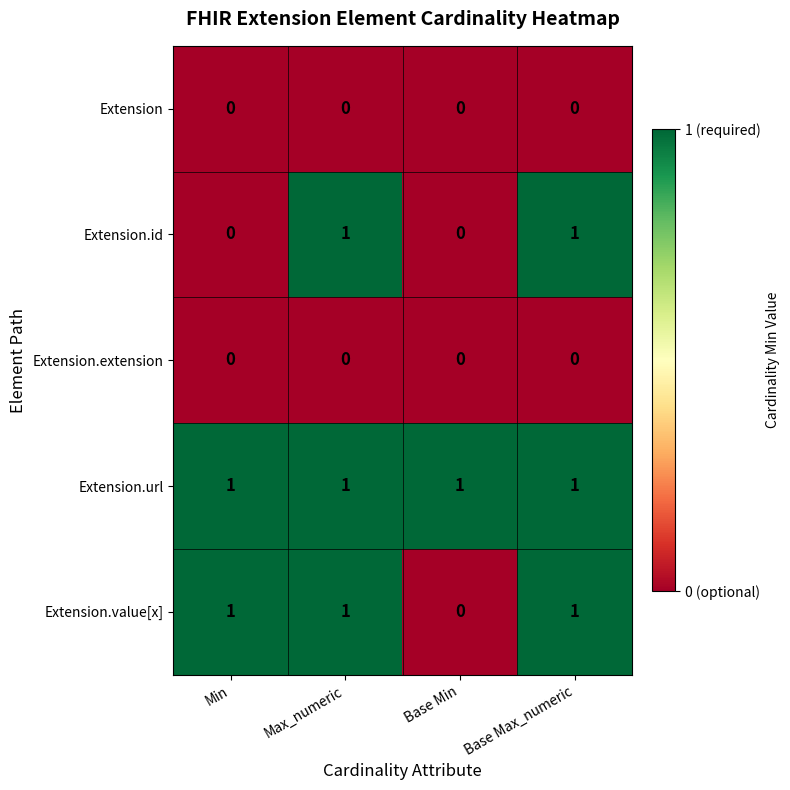

At how many categories does at least one series exceed 0?

4